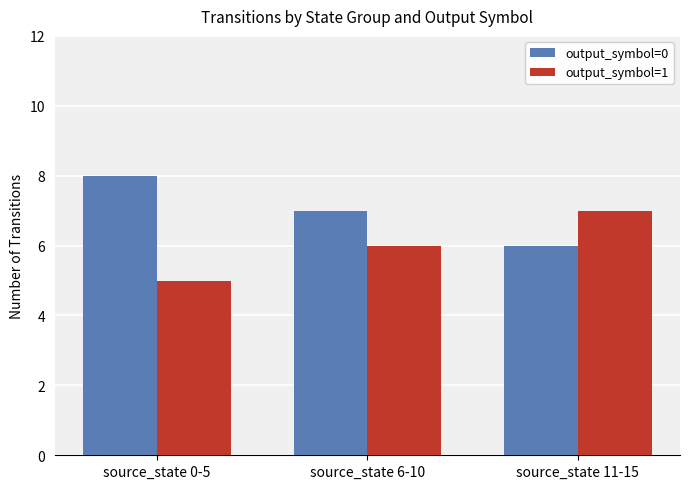

Count the output_symbol=1 values in the range 5 to 7.

3